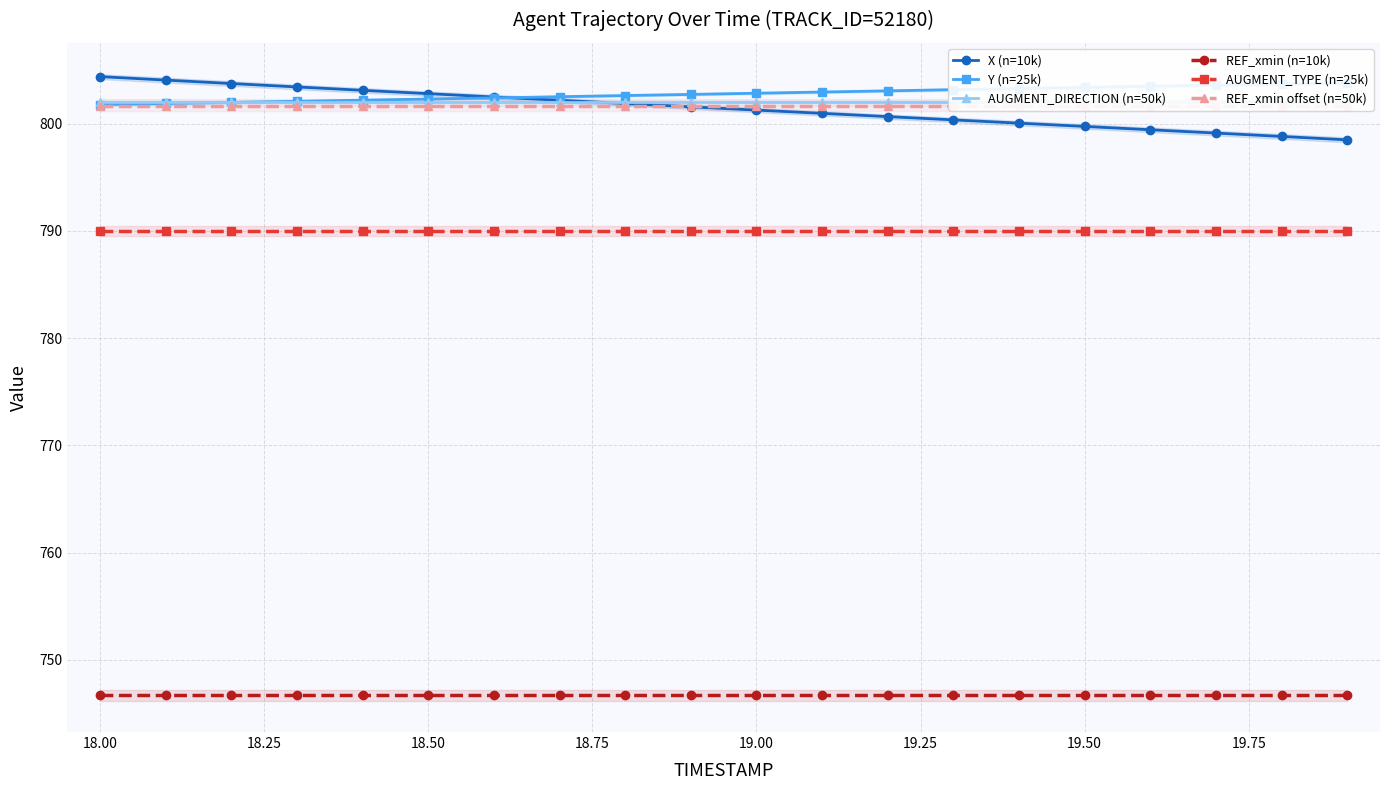

True or false: REF_xmin (n=10k) and X (n=10k) cross at least once.

False